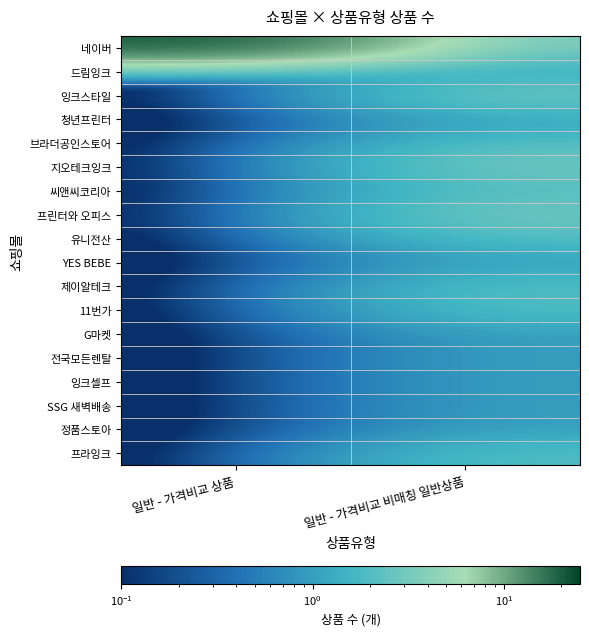

How many series are shown in this chart?

18